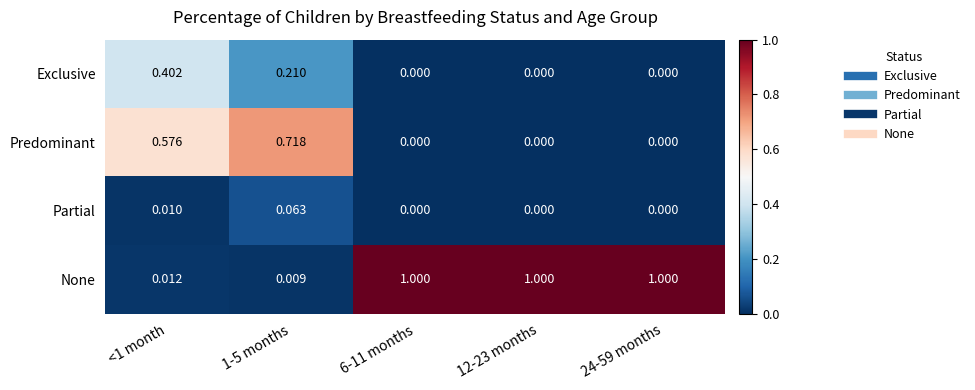

List the series in order of their peak value, lowest first.

Partial, Exclusive, Predominant, None